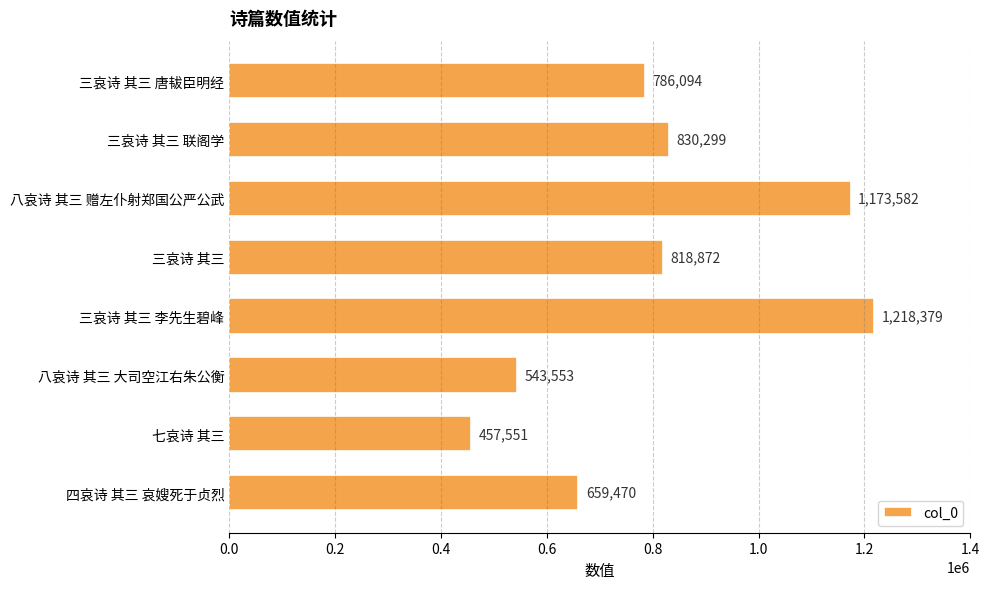

The chart shows a value of 1173582 at 八哀诗 其三 赠左仆射郑国公严公武. True or false?

True